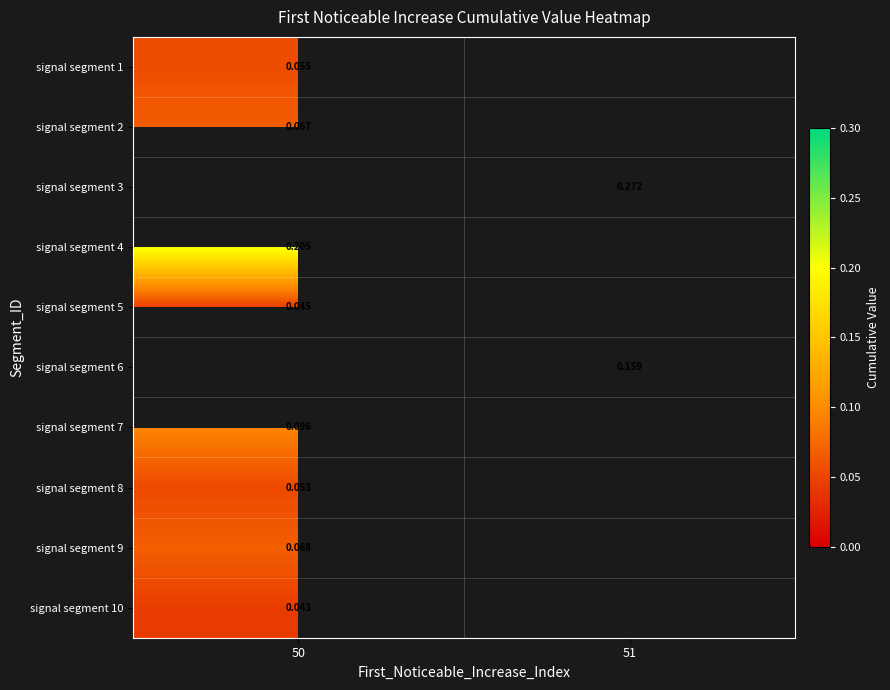

Is the value of signal segment 8 at 50 greater than the value of signal segment 2 at 50?

No